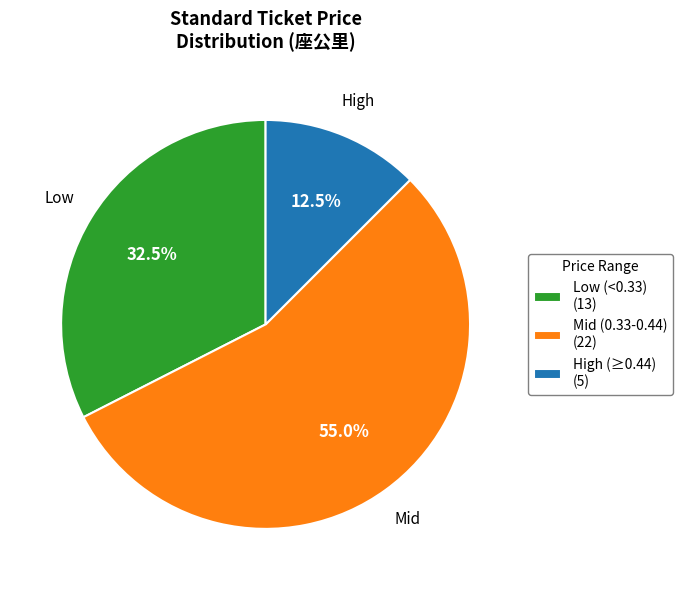

Count the number of slices in the pie.

3